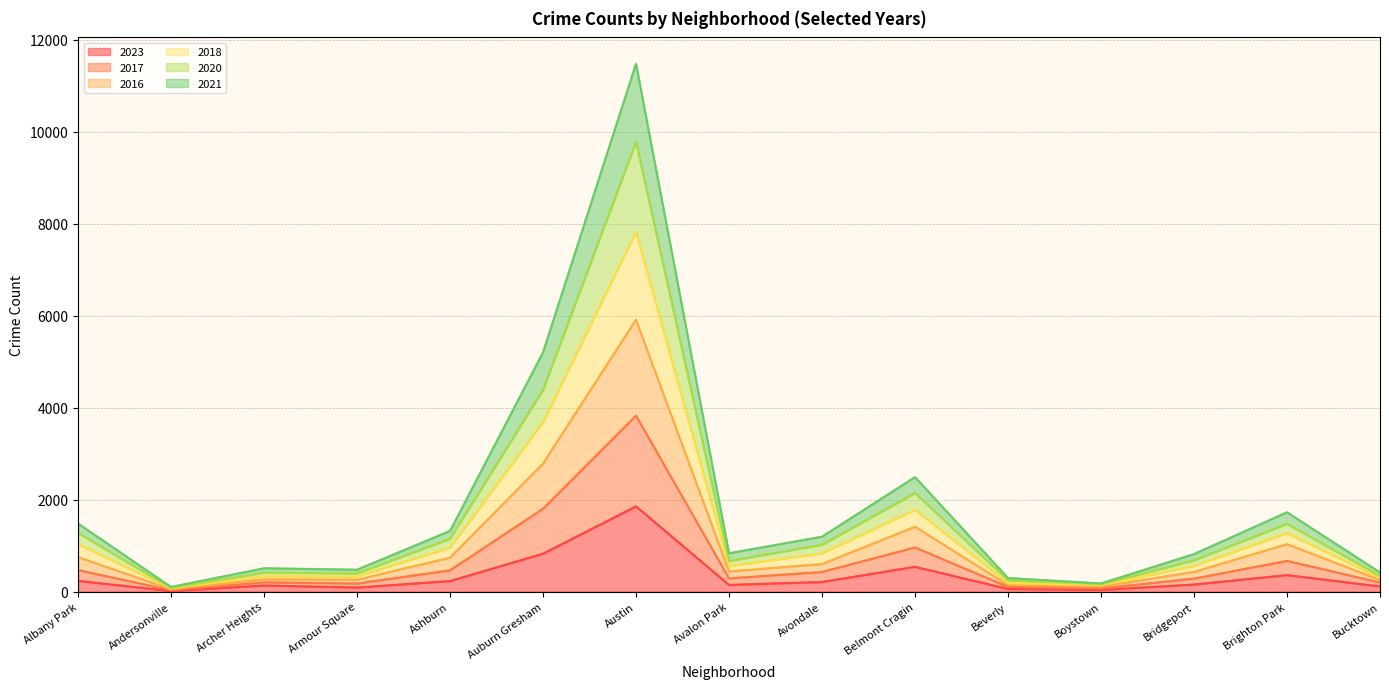

What is the total value across all series at Beverly?

294